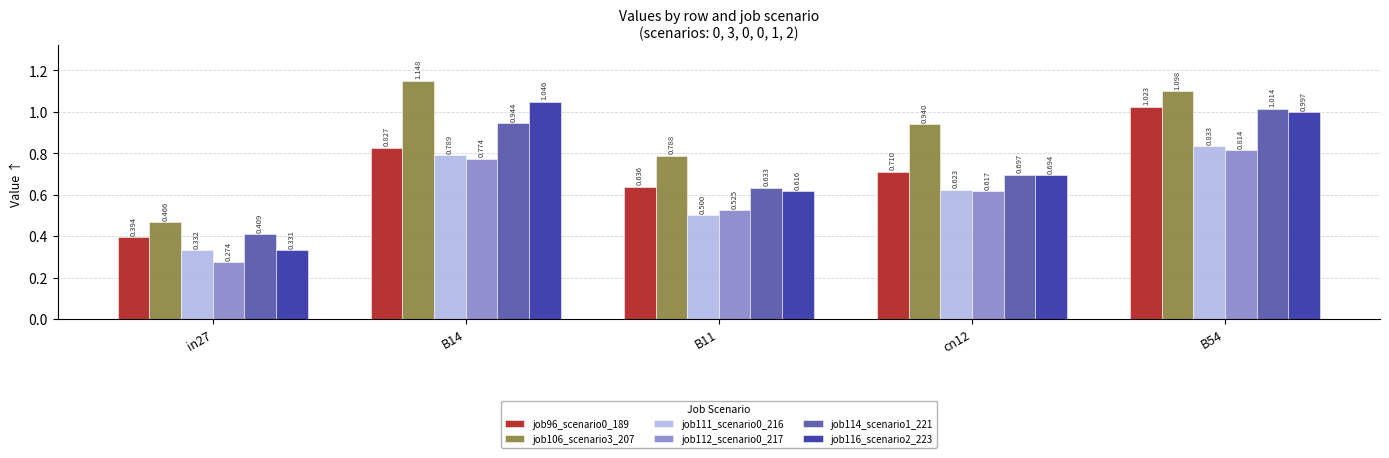

Is the value of job112_scenario0_217 at B14 greater than the value of job106_scenario3_207 at cn12?

No